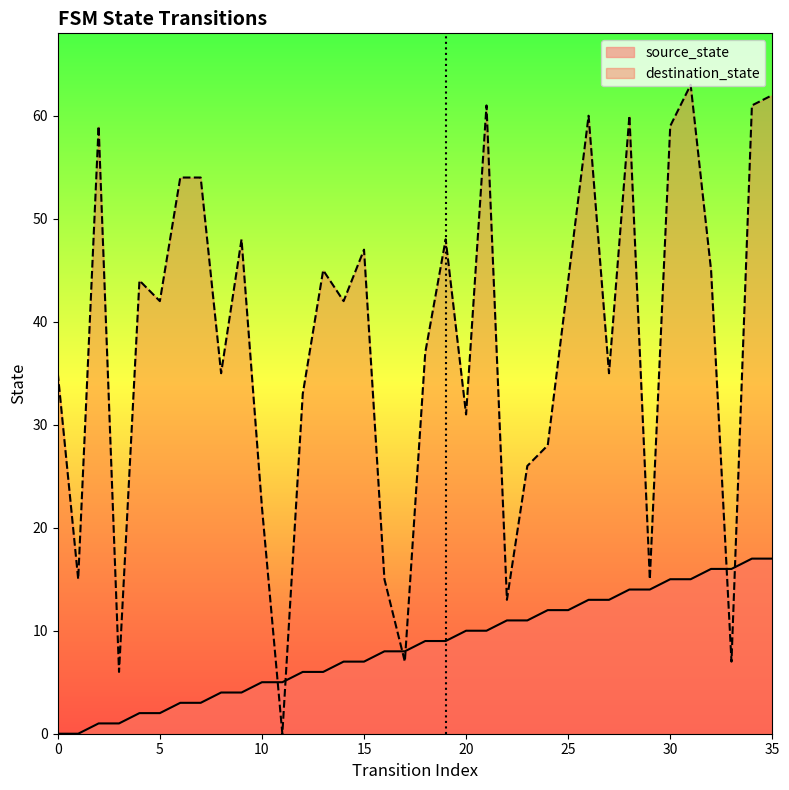

How many data points in destination_state are above 42?

17